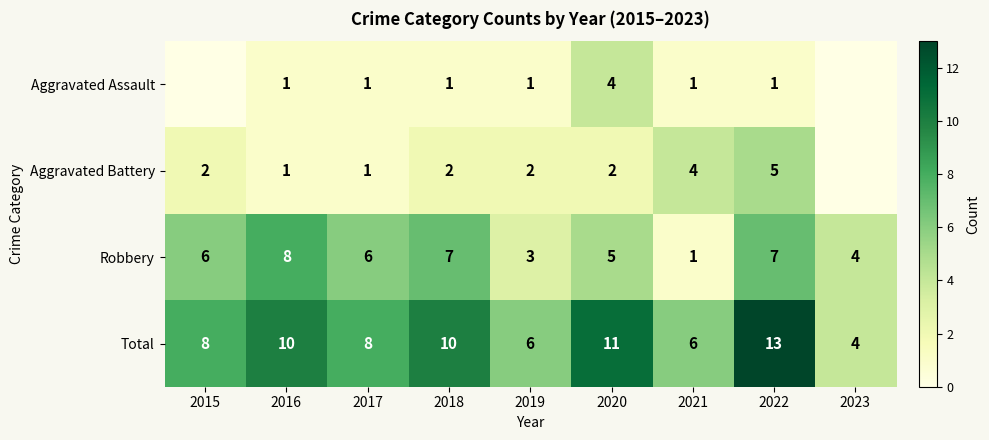

At which label does Robbery reach its peak?

2016